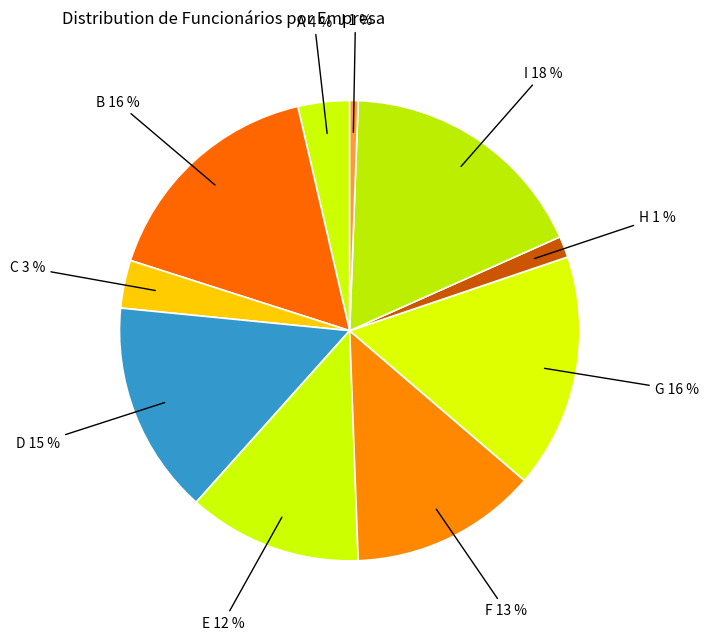

What percentage is the A slice, to the nearest percent?

4%